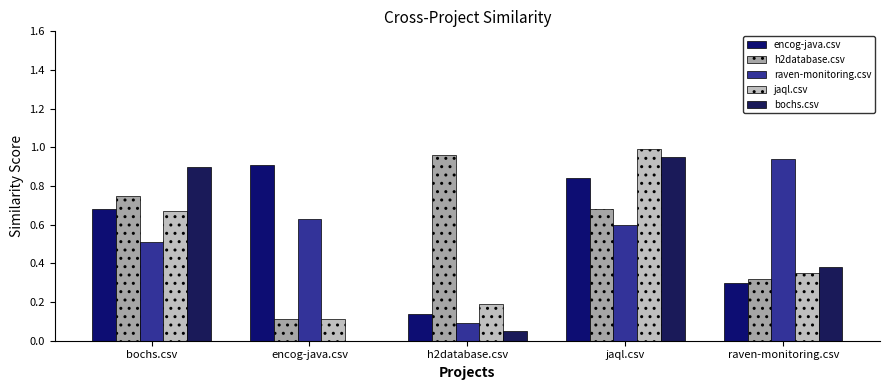

At which label does encog-java.csv reach its minimum?

h2database.csv